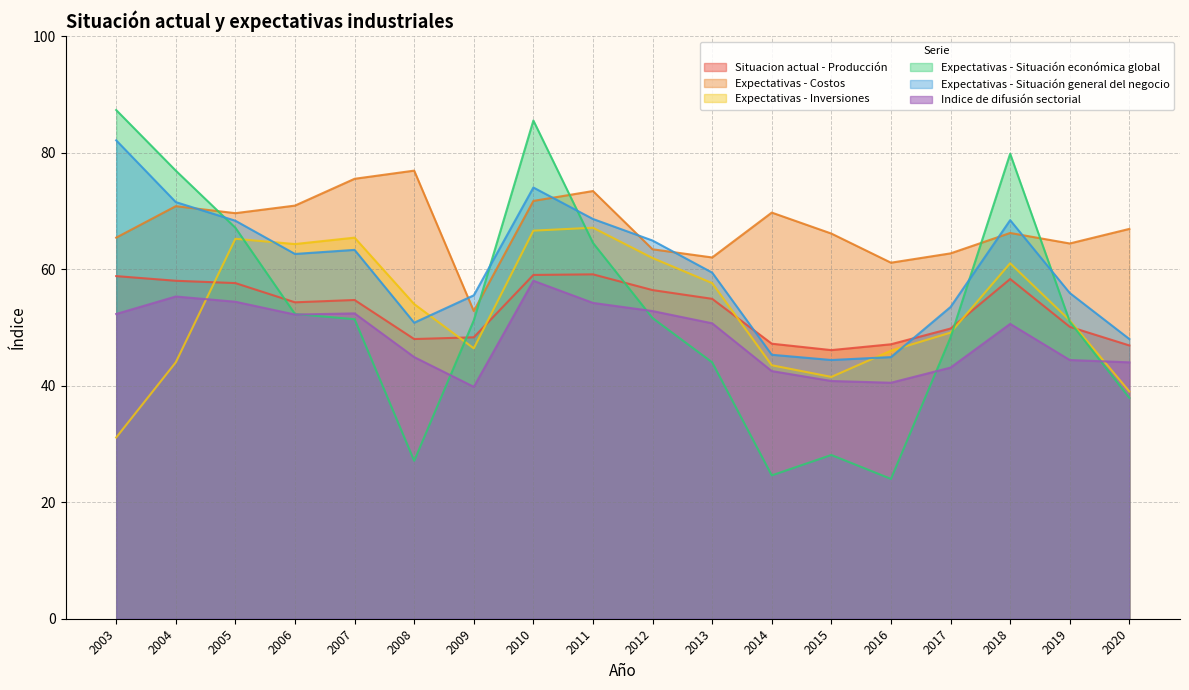

What are all the series names shown in the legend?

Situacion actual - Producción, Expectativas - Costos, Expectativas - Inversiones, Expectativas - Situación económica global, Expectativas - Situación general del negocio, Indice de difusión sectorial